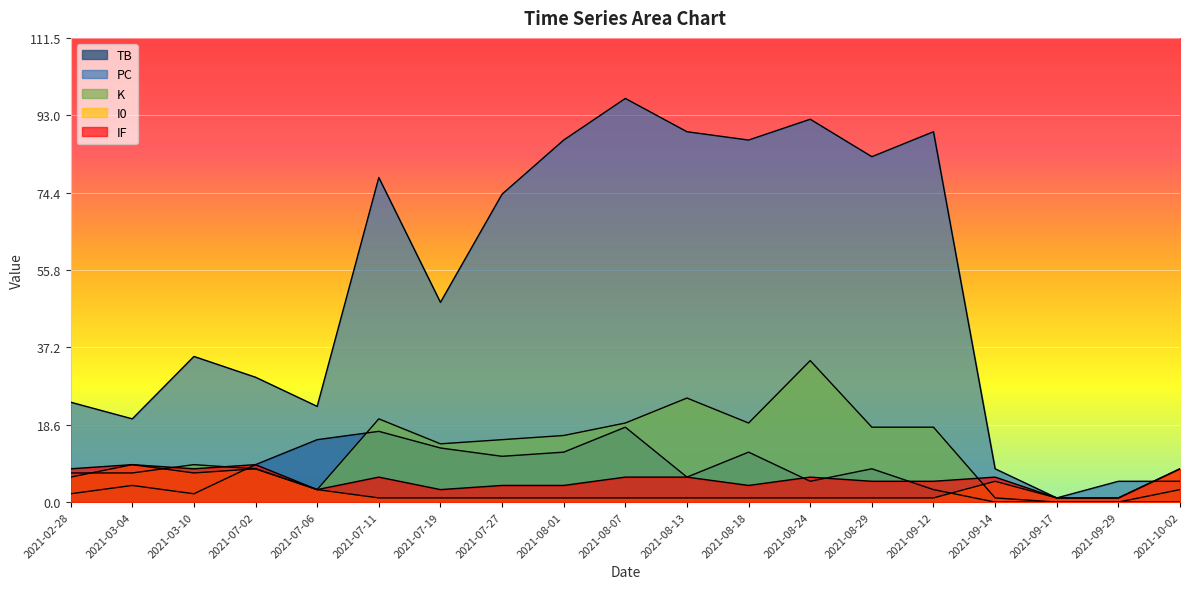

Which has a higher value, 2021-07-11 or 2021-09-14?

2021-07-11